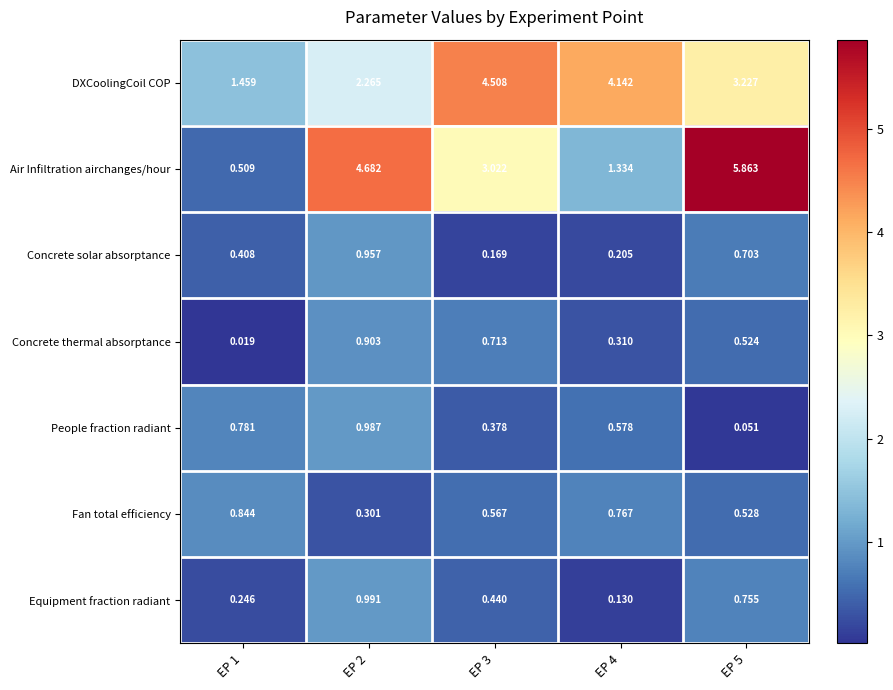

Between EP 1 and EP 5, which series saw the biggest shift?

Air Infiltration airchanges/hour